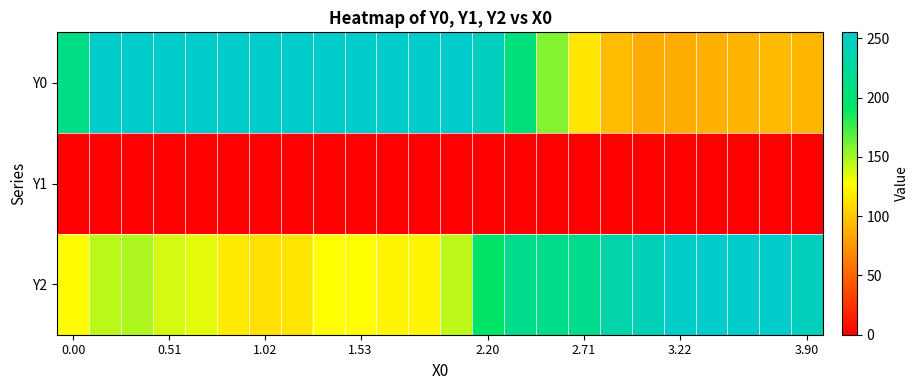

At how many categories does at least one series exceed 25?

24